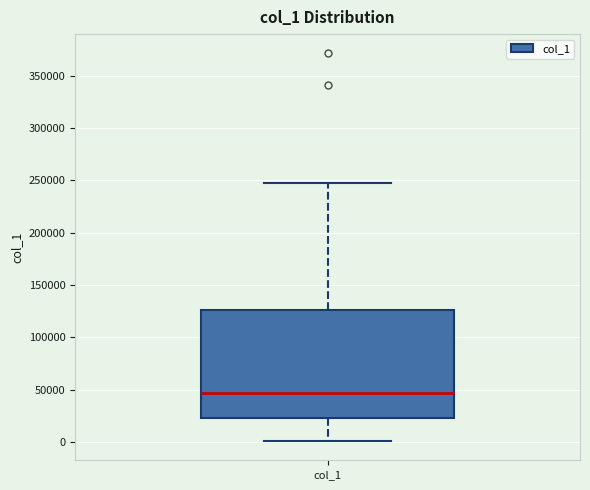

Transcribe this box plot: give where the median line is, the range the box spans, and where the two whiskers end, as read against the y-axis. The values are not printed on the chart, so give them approximately, as read against the axis.

median 45000, box 25000 to 125000, whiskers 0 to 250000